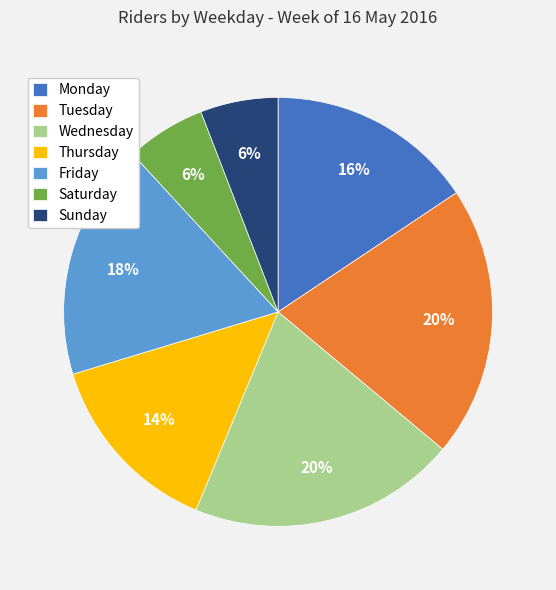

What percentage is the Tuesday slice, to the nearest percent?

20%